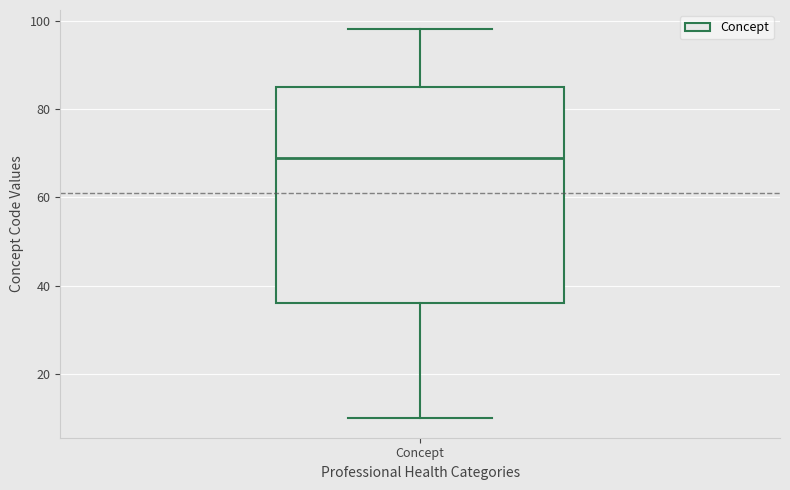

Where does the lower whisker of the box for Concept end on the y-axis? The values are not printed on the chart, so give them approximately, as read against the axis.

10